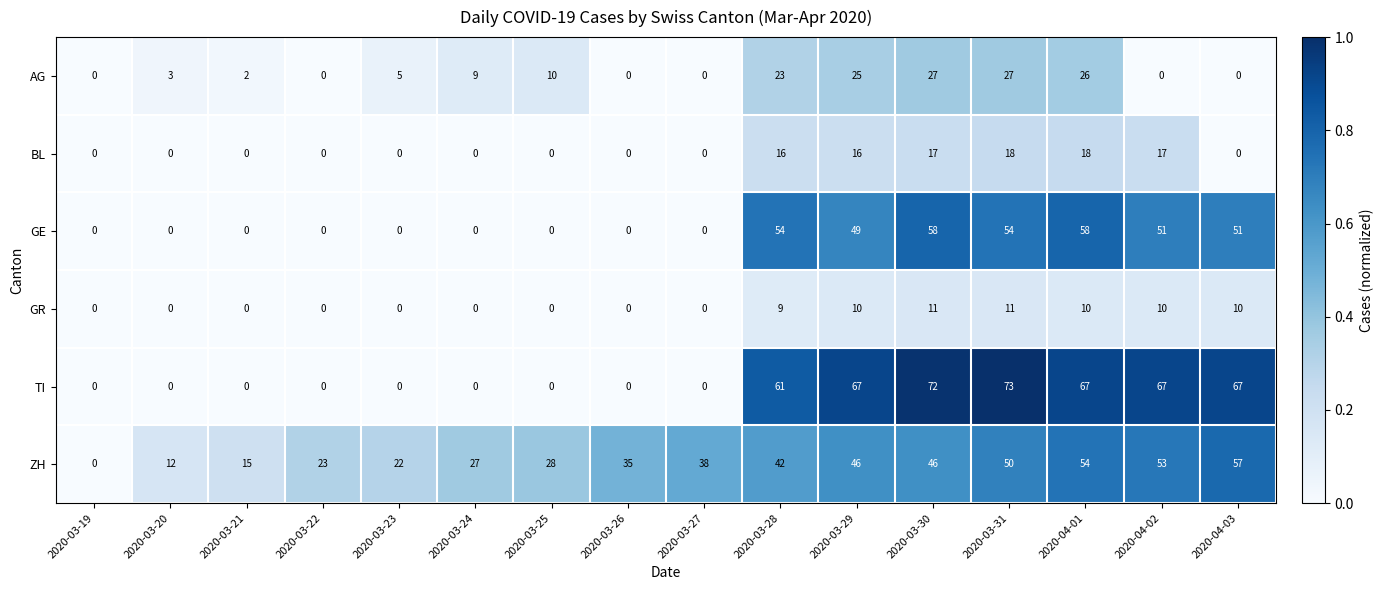

What is the spread (max minus min) of values at 2020-03-23?

22